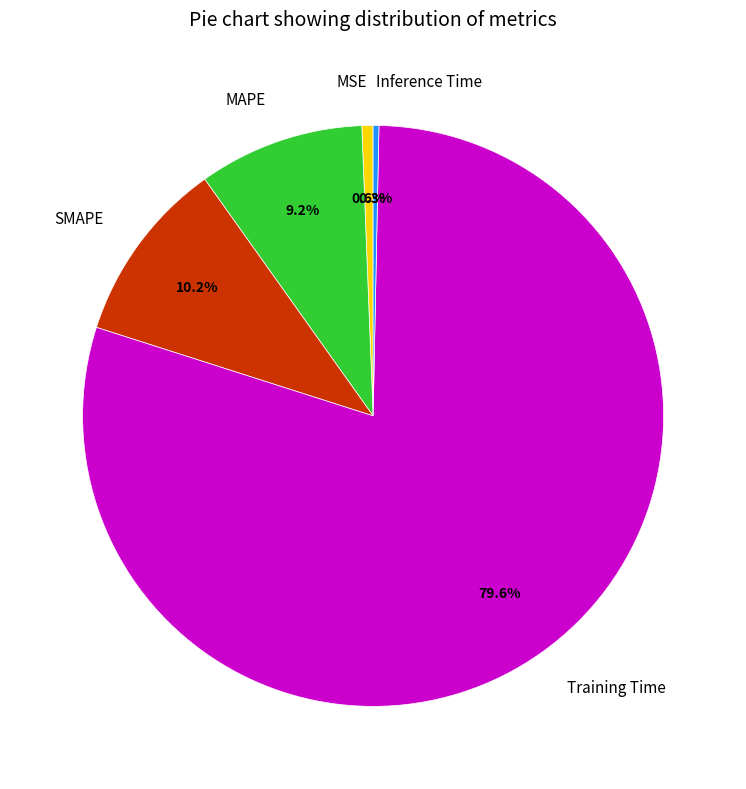

True or false: MSE accounts for 15% of the total.

False